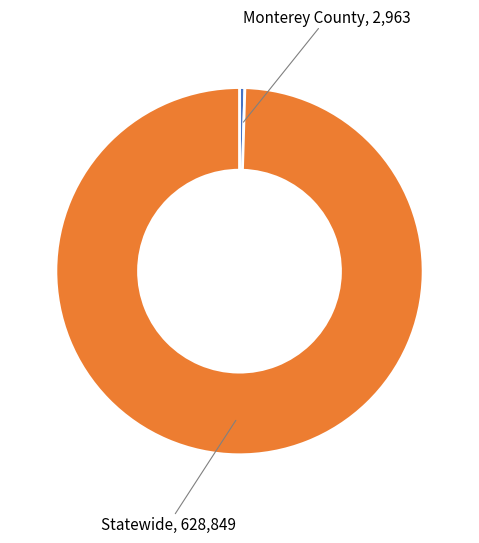

Is there any slice that represents more than half of the pie?

Yes